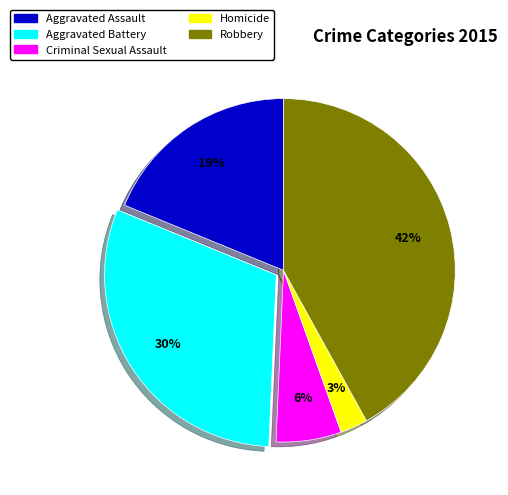

Which category has the smallest portion of the pie?

Homicide